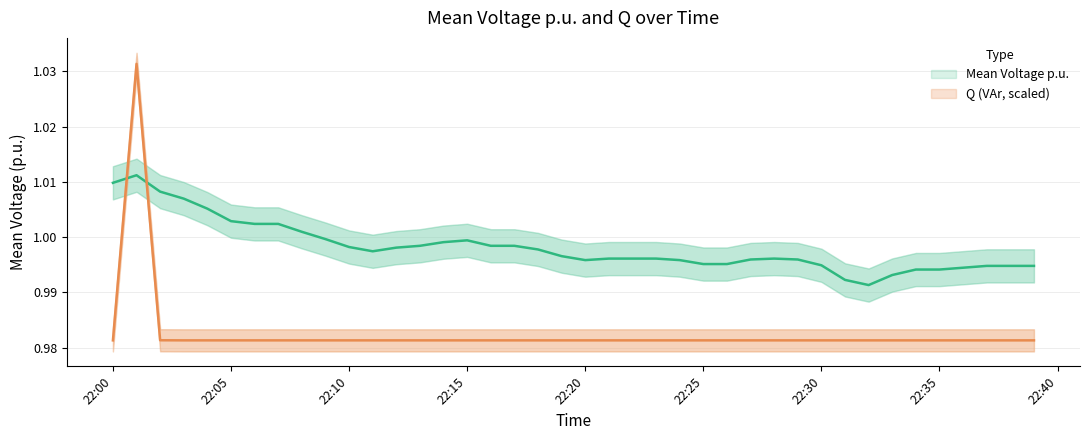

True or false: Q has more than 1 points higher than both neighbors.

False